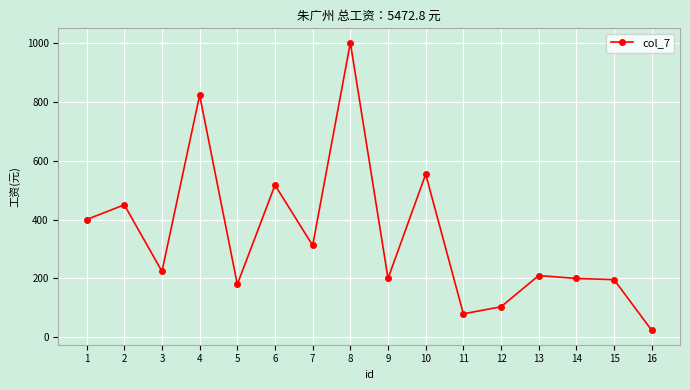

What is the sum of the values at 4 and 1?

1222.0